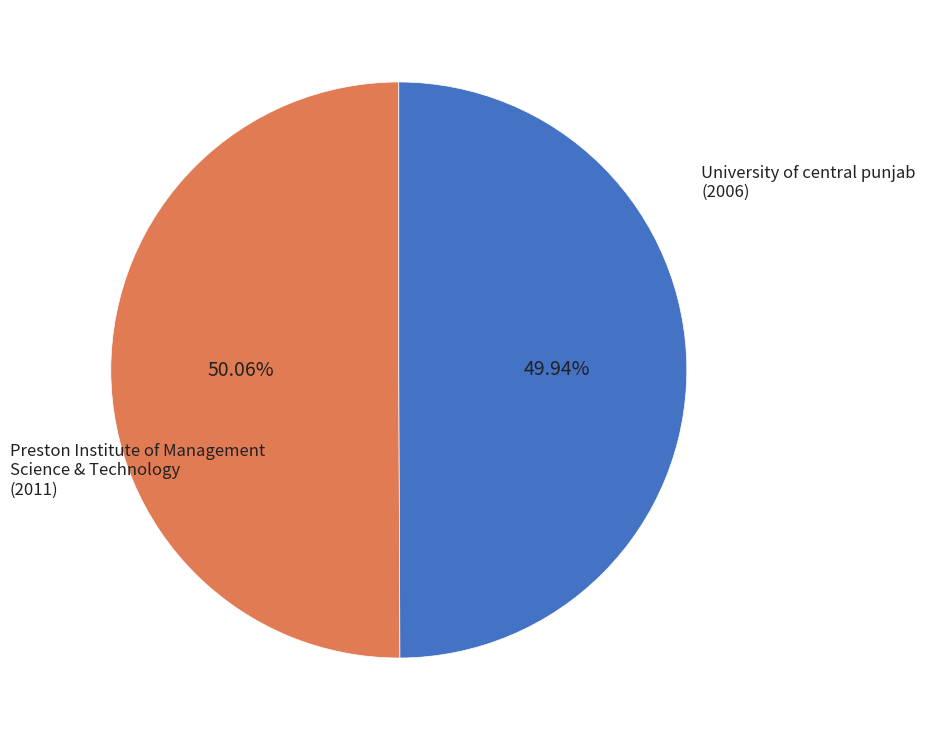

What percentage is NOT represented by Preston Institute of Management Science & Technology?

49.9%